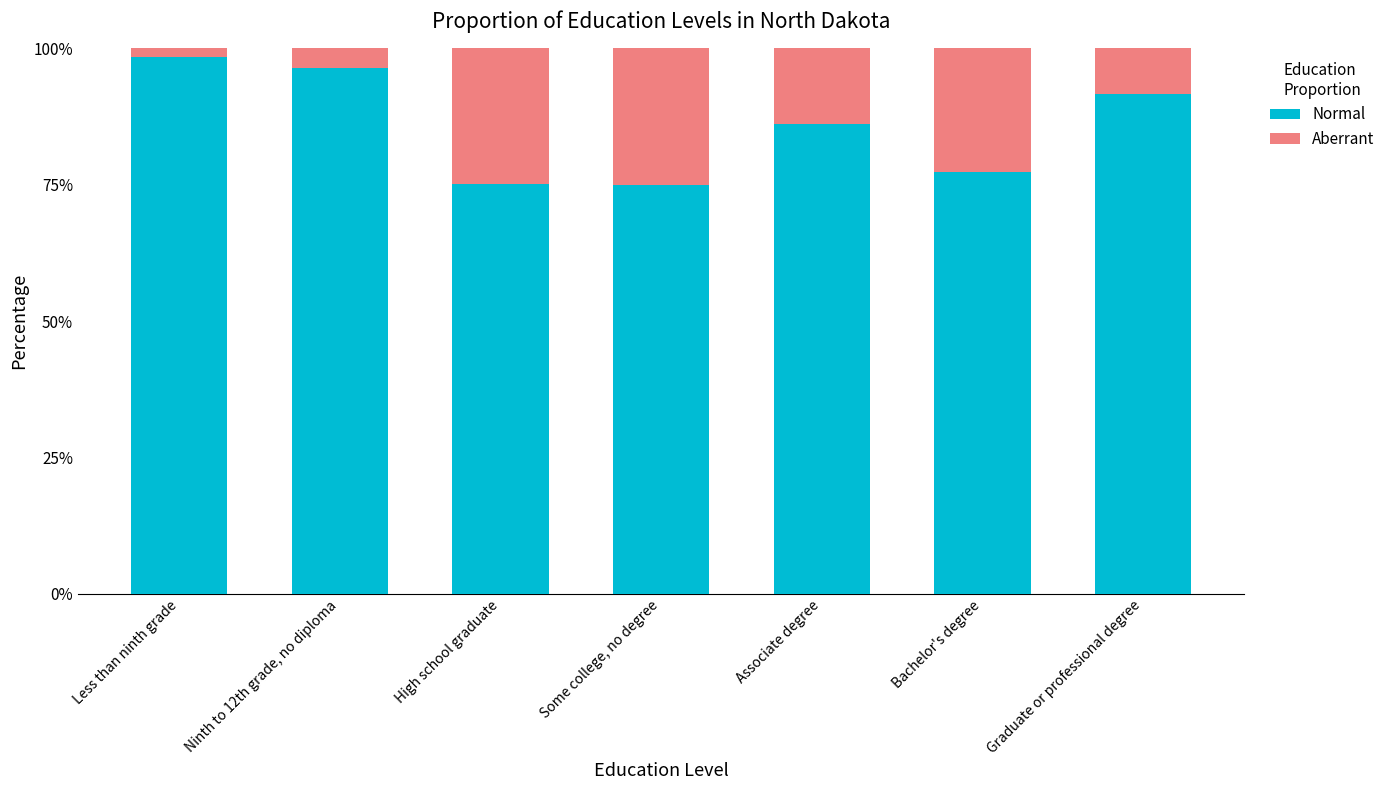

The Aberrant series shows 0.1 at Associate degree. True or false?

True